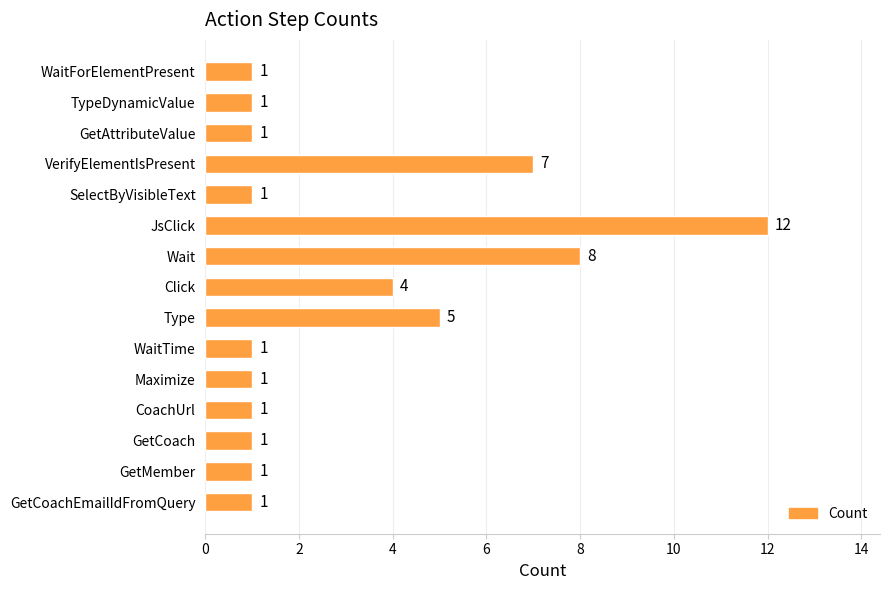

The value at GetMember is 1. True or false?

True